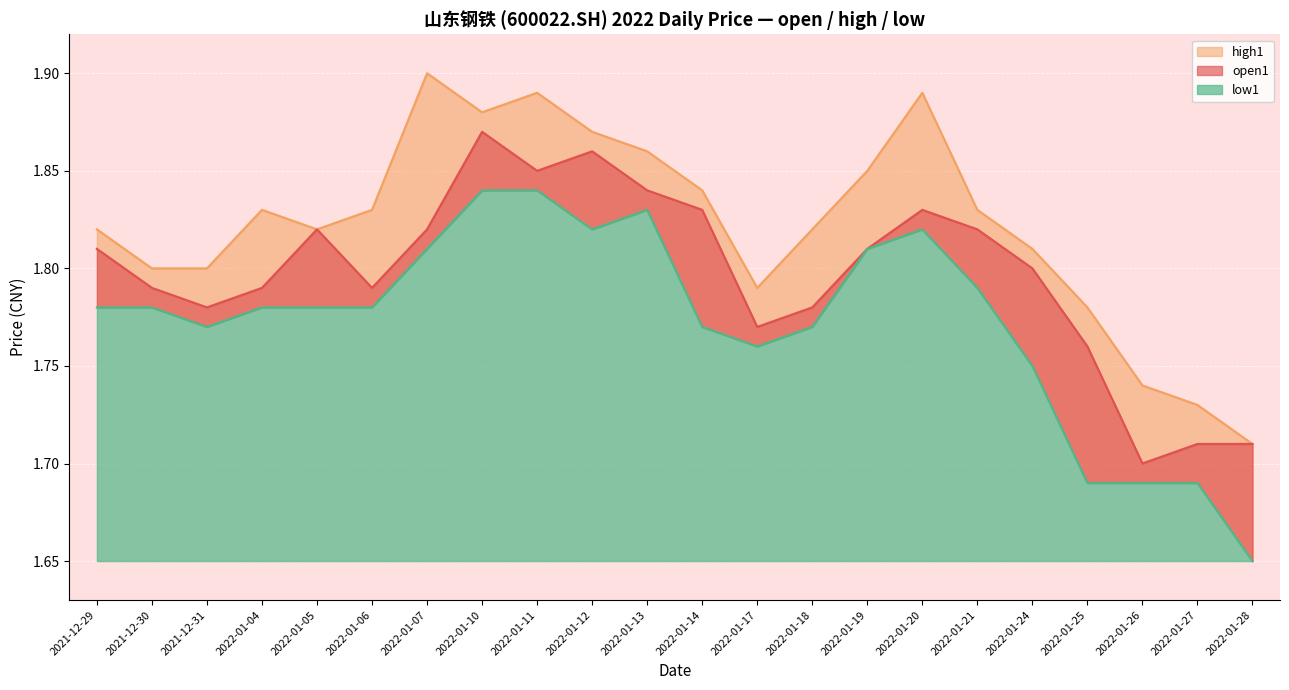

What value does the high1 series have at 2022-01-25?

1.8